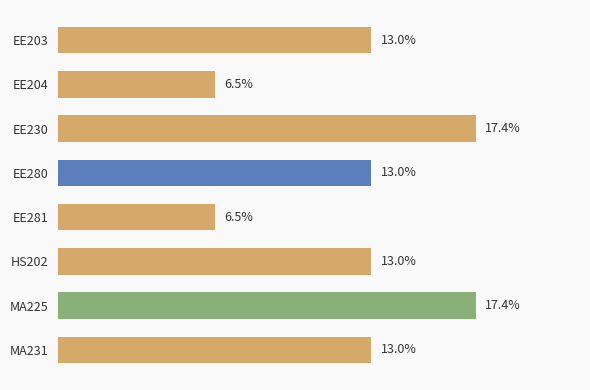

What is the label of the 4th bar from the top?

EE280